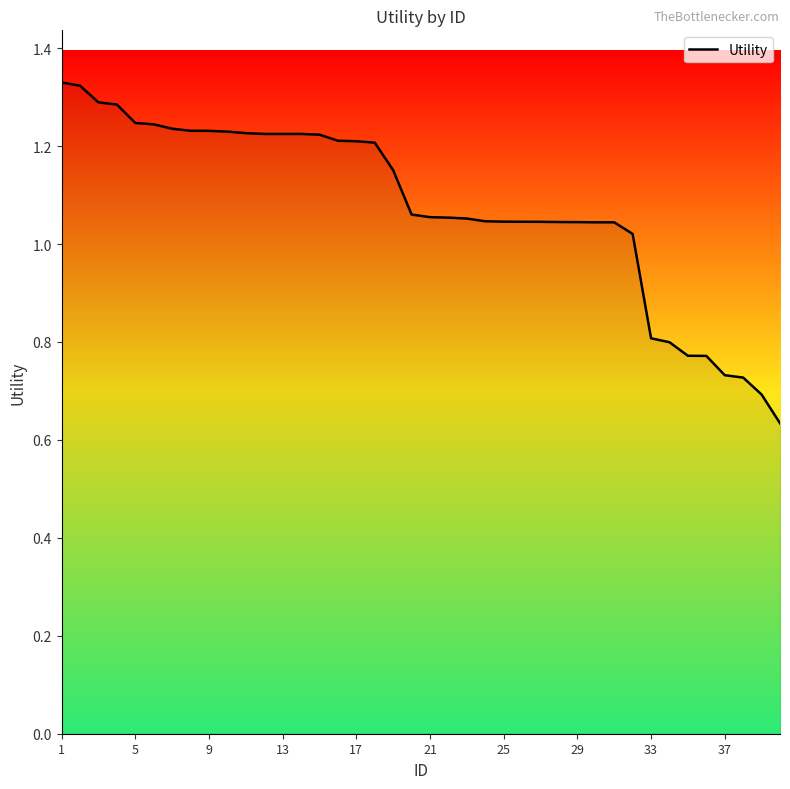

Is this an area chart (filled region under the line)?

No